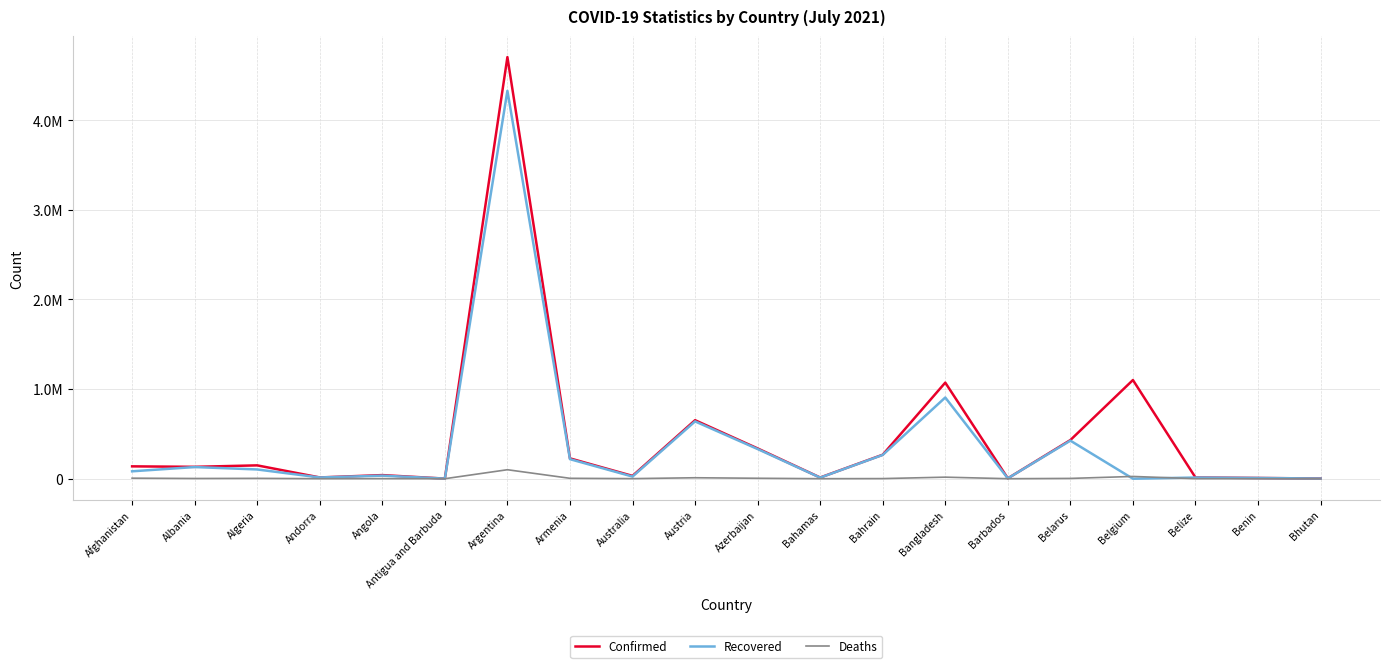

Reading left to right, transcribe all the data shown in this chart.

Confirmed: 137853	132616	148797	14167	40327	1267	4702657	226949	31516	652660	337801	13274	267505	1071774	4213	431112	1100616	13613	8244	2370
Recovered: 82586	130059	103192	13796	34584	1222	4326403	218022	23919	639239	331020	12035	265129	905807	4074	424546	0	12996	8081	2018
Deaths: 5983	2456	3882	127	946	42	100250	4556	912	10727	4990	256	1378	17278	48	3297	25207	331	107	1